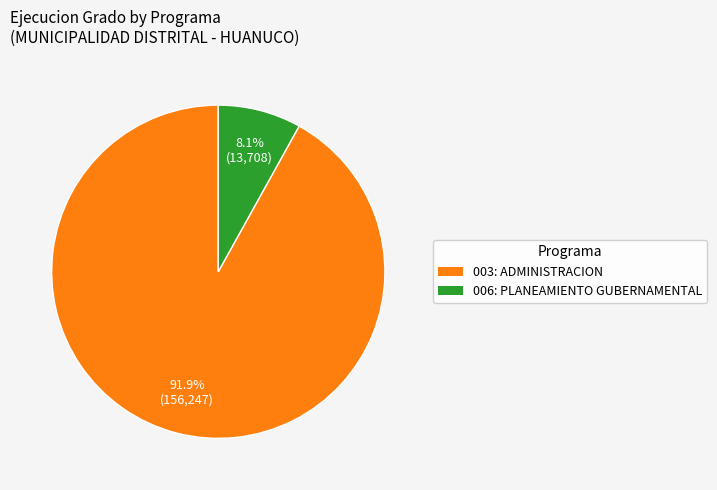

Rank the categories by value from highest to lowest.

003: ADMINISTRACION, 006: PLANEAMIENTO GUBERNAMENTAL